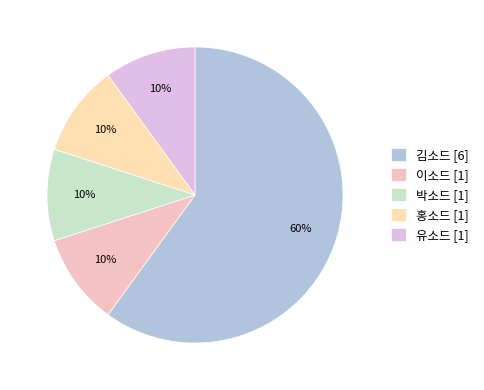

Approximately how many times larger is the value at 박소드 compared to 김소드?

0.2